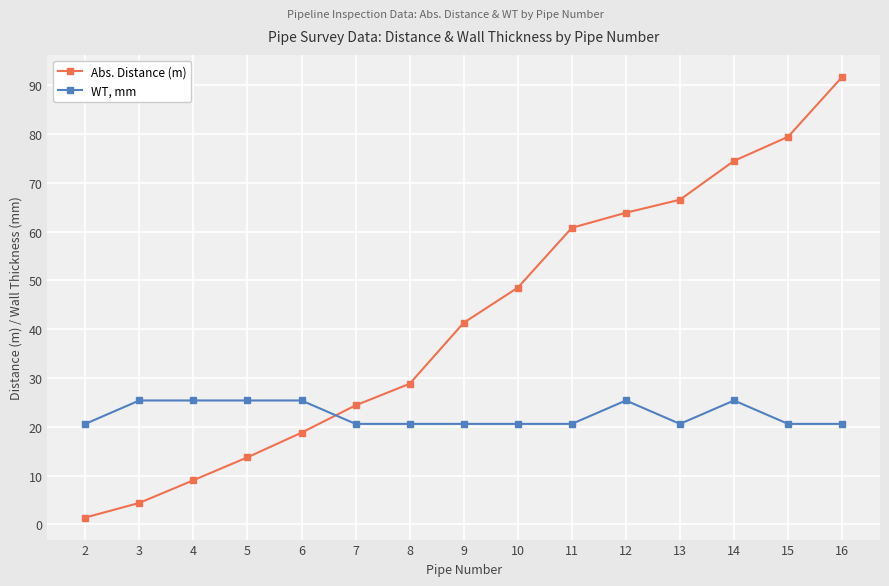

Reading left to right, extract all data points from this chart.

Abs. Distance (m): 1.4	4.4	9.1	13.8	18.8	24.4	28.8	41.3	48.5	60.8	63.9	66.6	74.5	79.5	91.7
WT, mm: 20.6	25.4	25.4	25.4	25.4	20.6	20.6	20.6	20.6	20.6	25.4	20.6	25.4	20.6	20.6